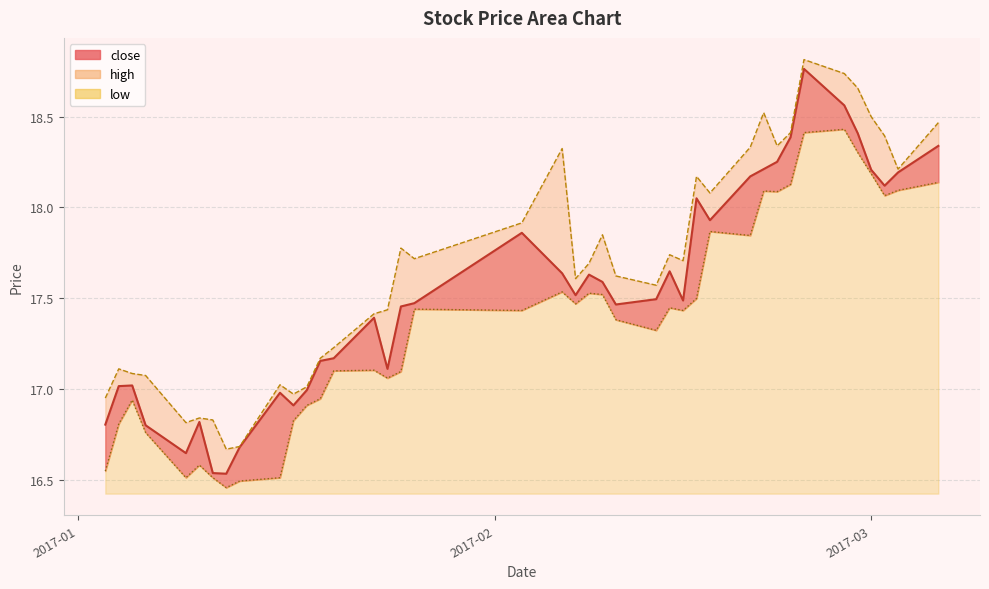

How many data points does each series have?

40